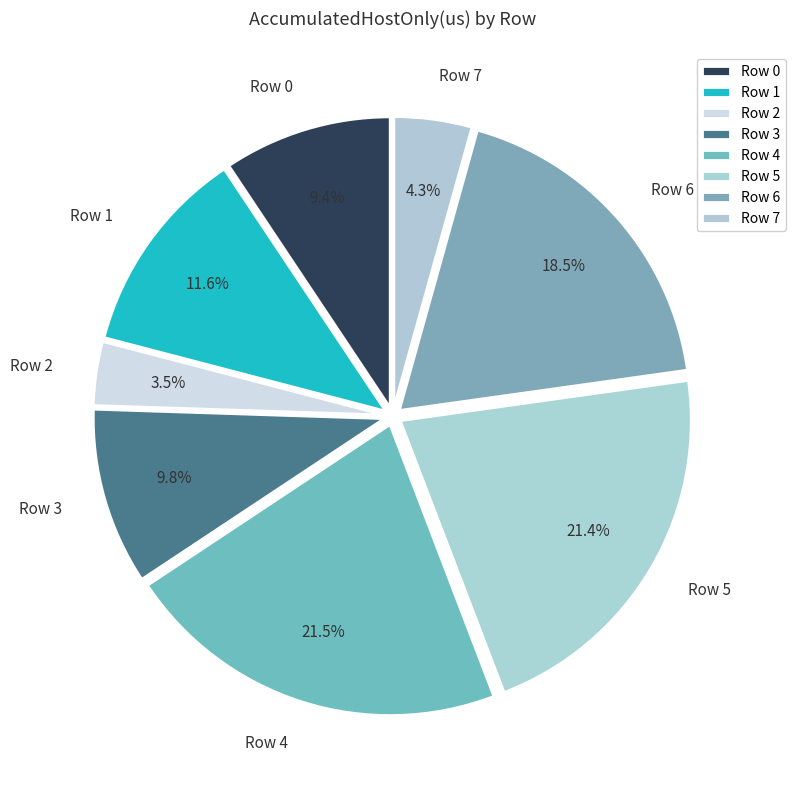

Approximately how many times larger is the value at Row 3 compared to Row 5?

0.5